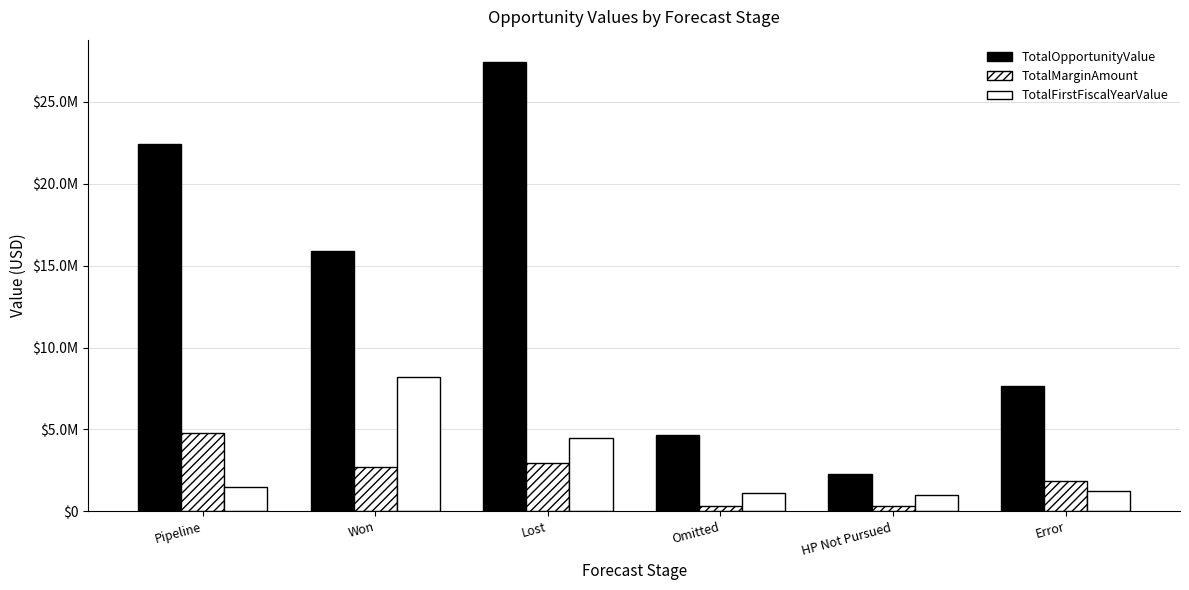

Is the value of TotalFirstFiscalYearValue at Error greater than the value of TotalOpportunityValue at HP Not Pursued?

No